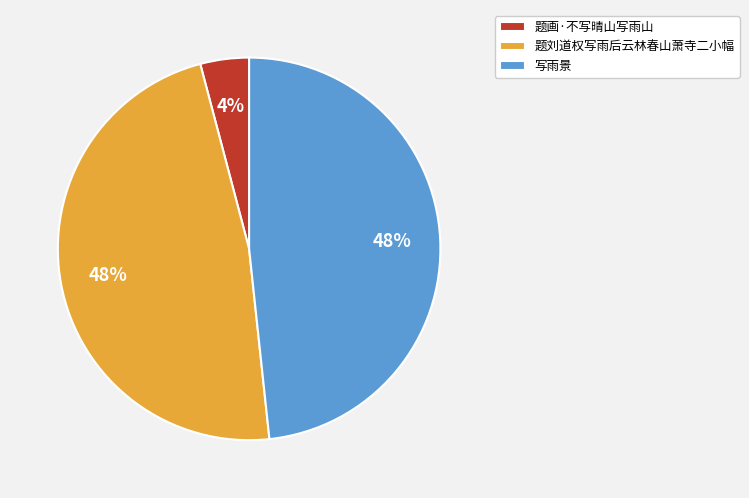

Which has a higher value, 题刘道权写雨后云林春山萧寺二小幅 or 题画·不写晴山写雨山?

题刘道权写雨后云林春山萧寺二小幅